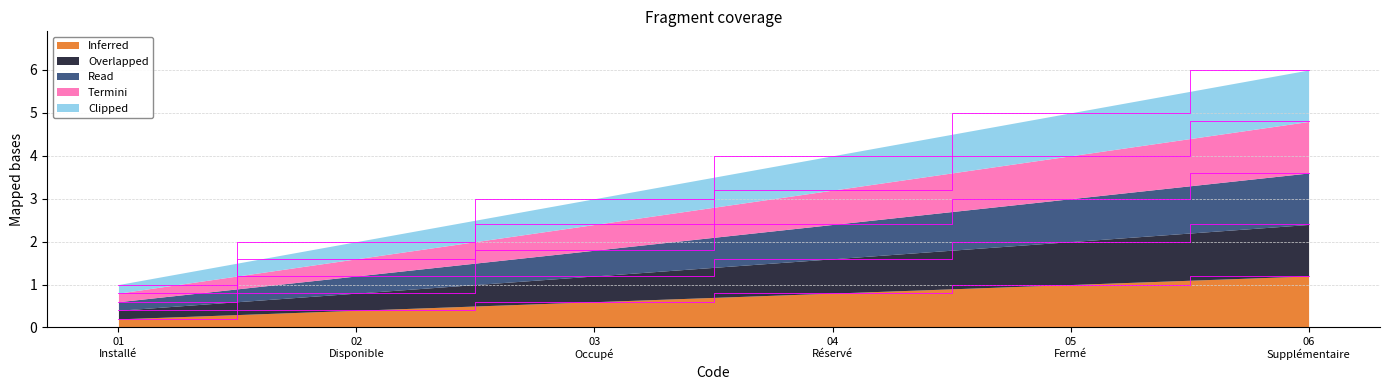

Reading left to right, what are all the values shown in this chart?

Inferred: 01
Installé=0.2	02
Disponible=0.4	03
Occupé=0.6	04
Réservé=0.8	05
Fermé=1.0	06
Supplémentaire=1.2
Overlapped: 01
Installé=0.2	02
Disponible=0.4	03
Occupé=0.6	04
Réservé=0.8	05
Fermé=1.0	06
Supplémentaire=1.2
Read: 01
Installé=0.2	02
Disponible=0.4	03
Occupé=0.6	04
Réservé=0.8	05
Fermé=1.0	06
Supplémentaire=1.2
Termini: 01
Installé=0.2	02
Disponible=0.4	03
Occupé=0.6	04
Réservé=0.8	05
Fermé=1.0	06
Supplémentaire=1.2
Clipped: 01
Installé=0.2	02
Disponible=0.4	03
Occupé=0.6	04
Réservé=0.8	05
Fermé=1.0	06
Supplémentaire=1.2